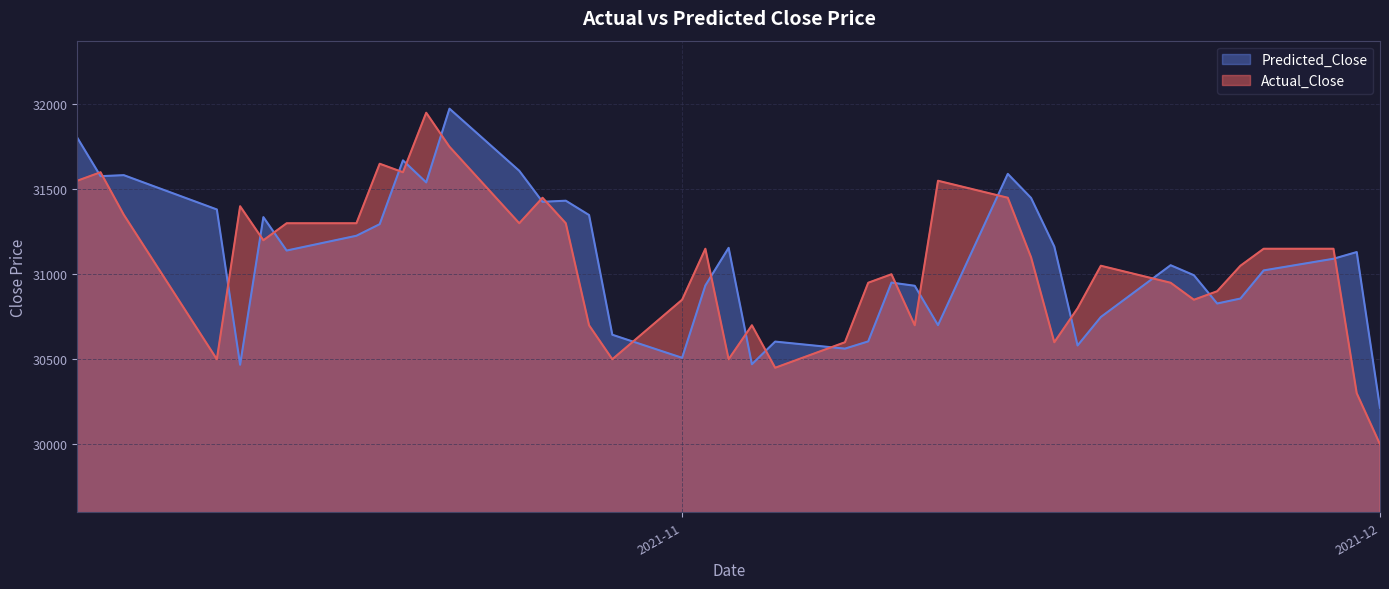

The Predicted_Close series shows 41081.1 at 2021-10-19. True or false?

False